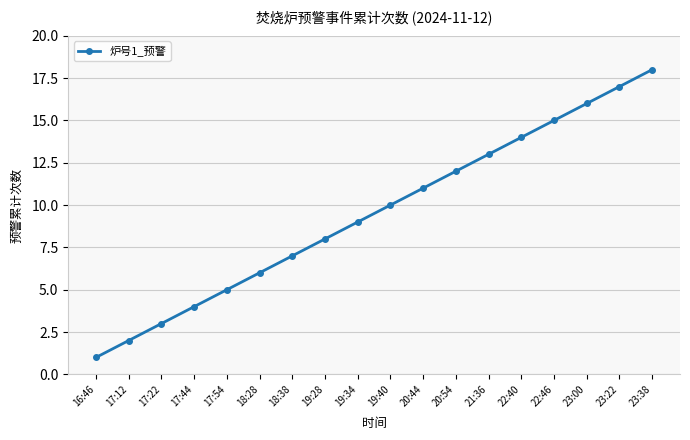

What is the label of the 3rd point from the right?

23:00